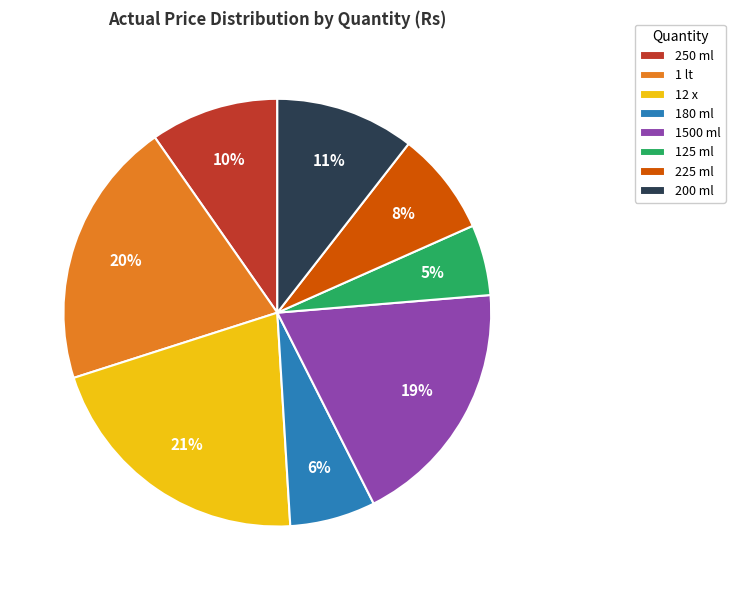

The 12 x slice represents 21% of the pie. True or false?

True